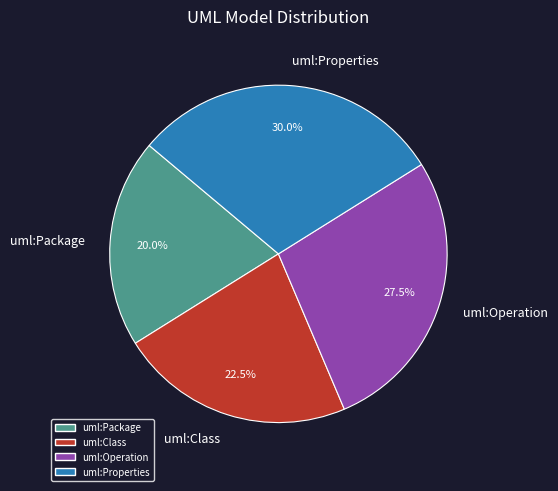

What is the ratio of the value at uml:Operation to the value at uml:Class?

1.2